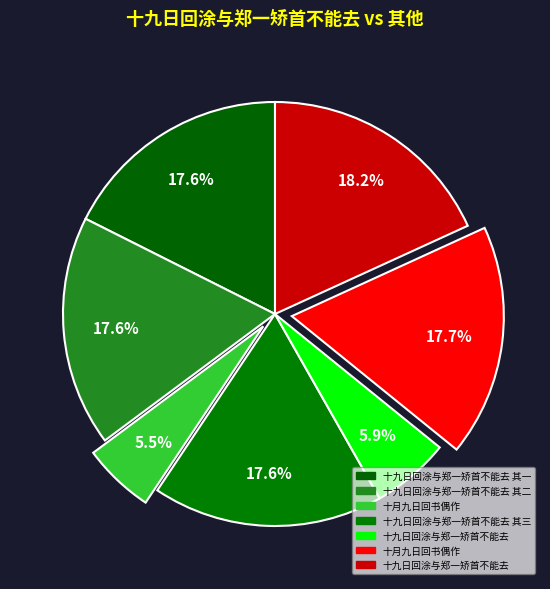

Rank the categories by value from lowest to highest.

十月九日回书偶作, 十九日回涂与郑一矫首不能去, 十九日回涂与郑一矫首不能去 其一, 十九日回涂与郑一矫首不能去 其二, 十九日回涂与郑一矫首不能去 其三, 十月九日回书偶作, 十九日回涂与郑一矫首不能去